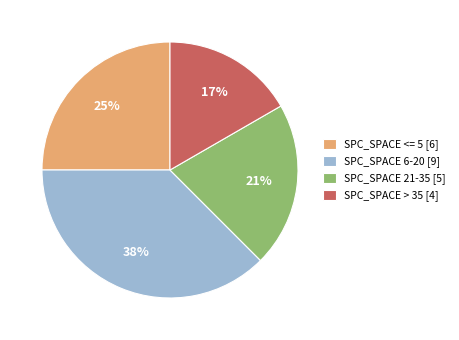

Does any single category account for the majority?

No